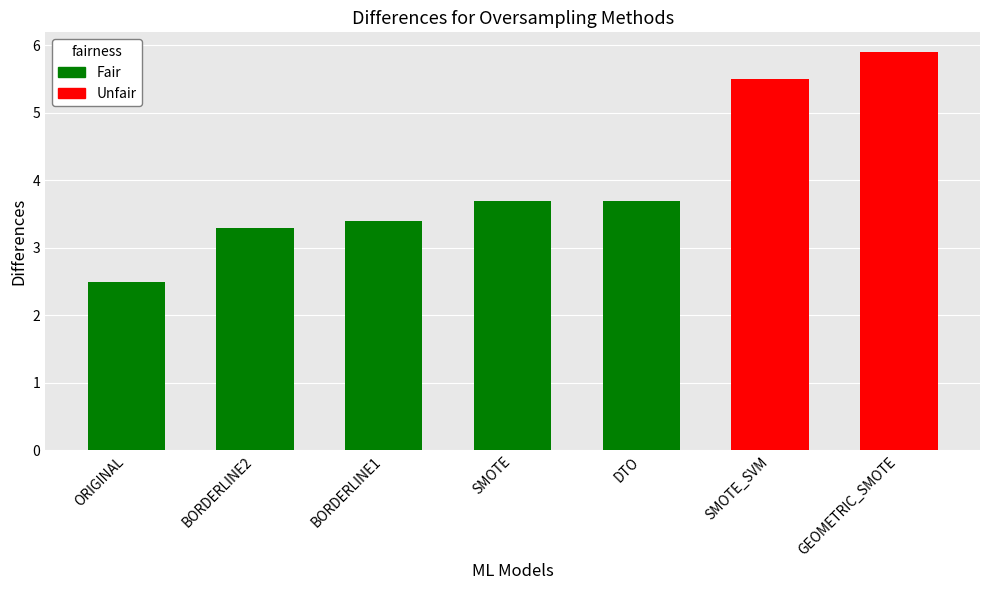

What is the value of the 6th bar from the left?

5.5